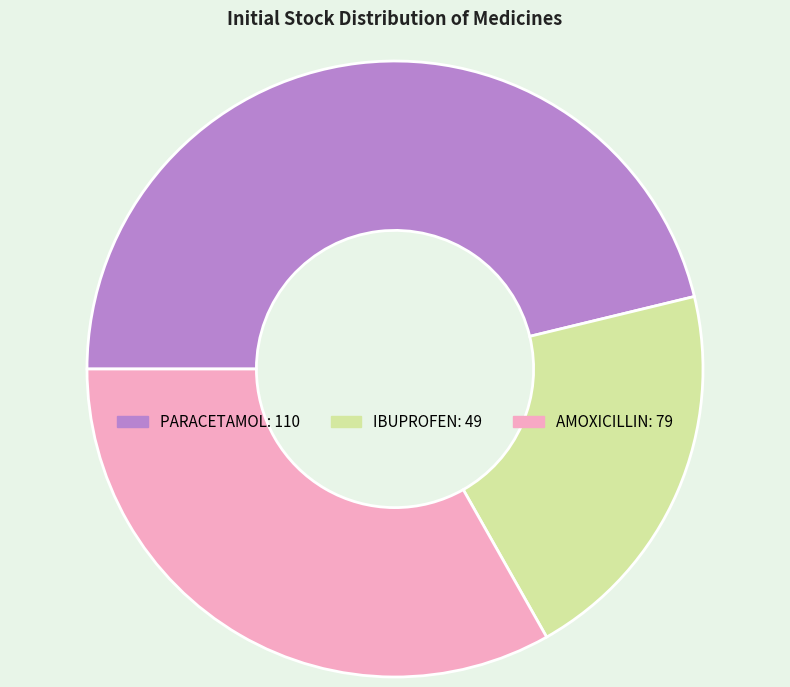

What is the ratio of the value at AMOXICILLIN to the value at PARACETAMOL?

0.7